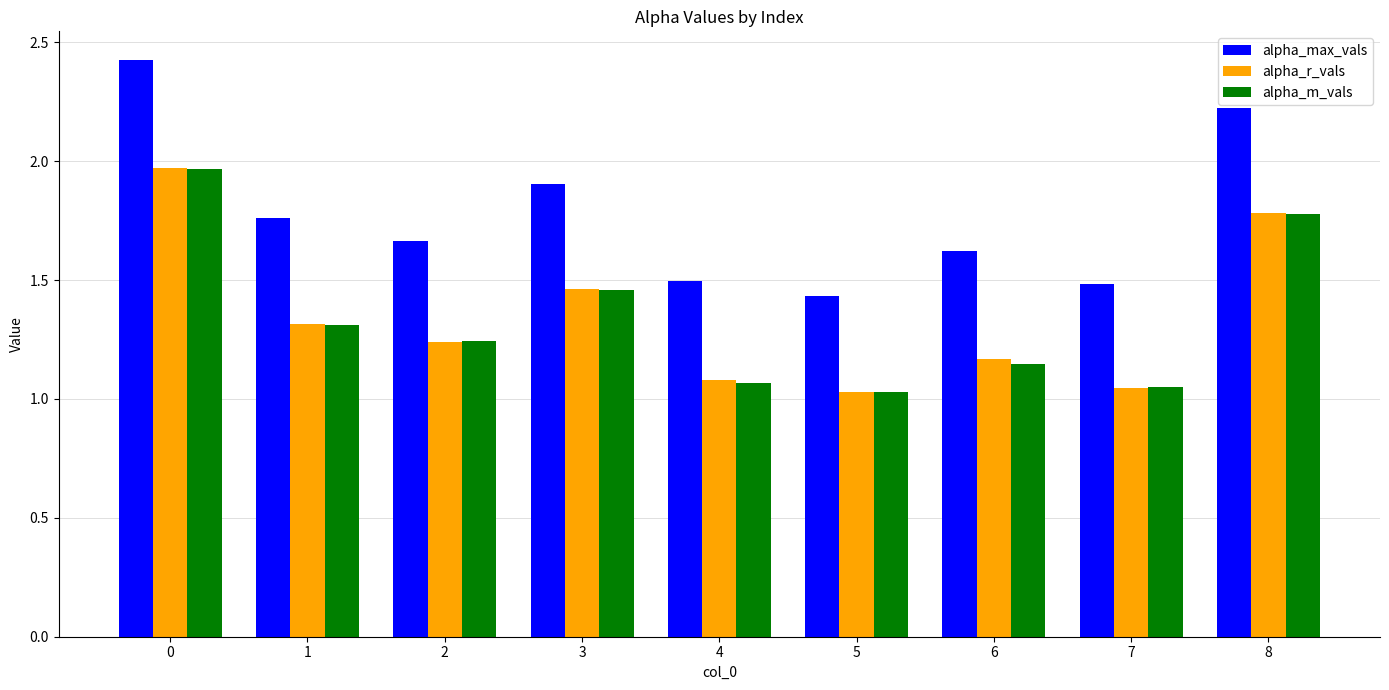

What is the spread (max minus min) of values at 2?

0.4